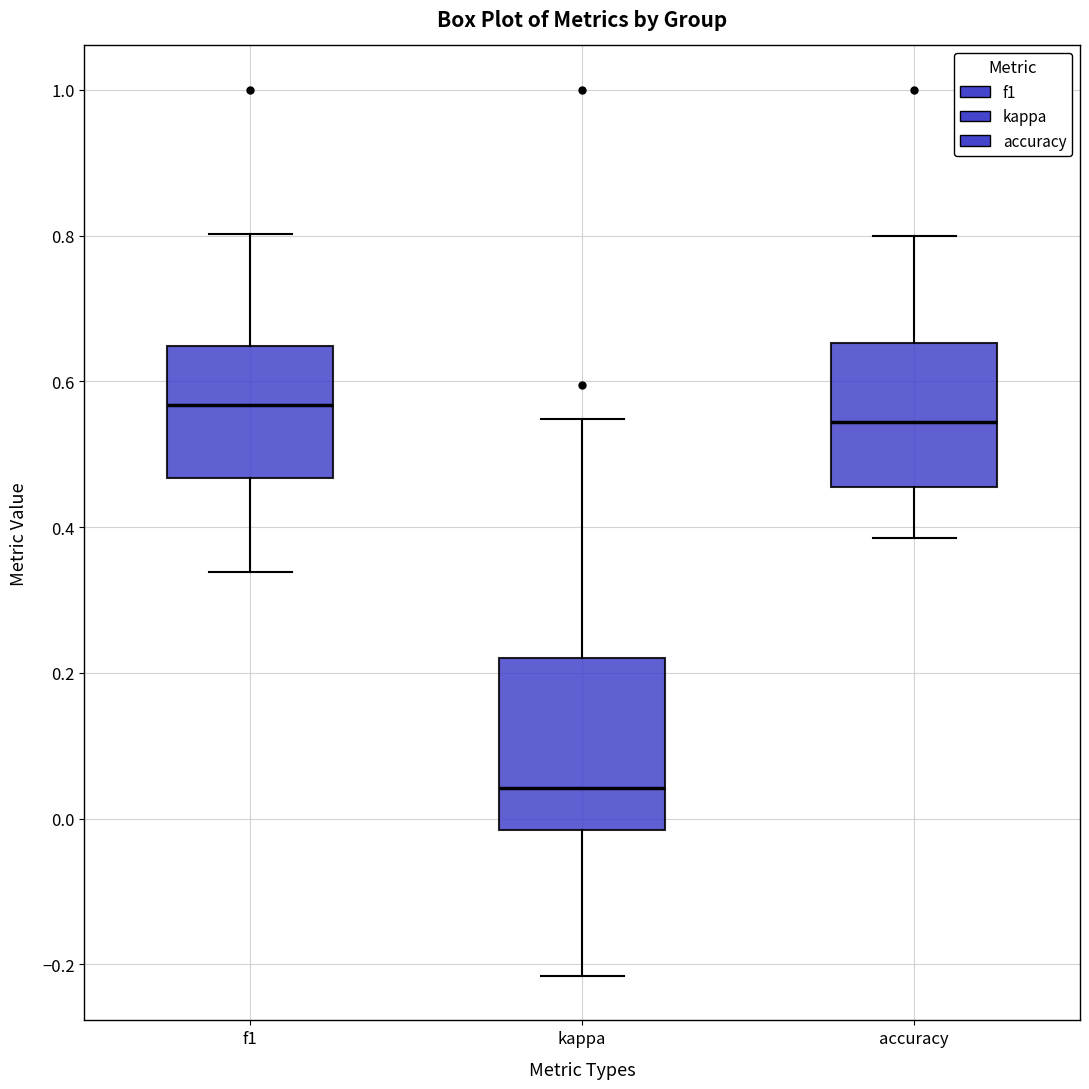

Comparing the boxes themselves (not the whiskers), which one is the tallest?

kappa